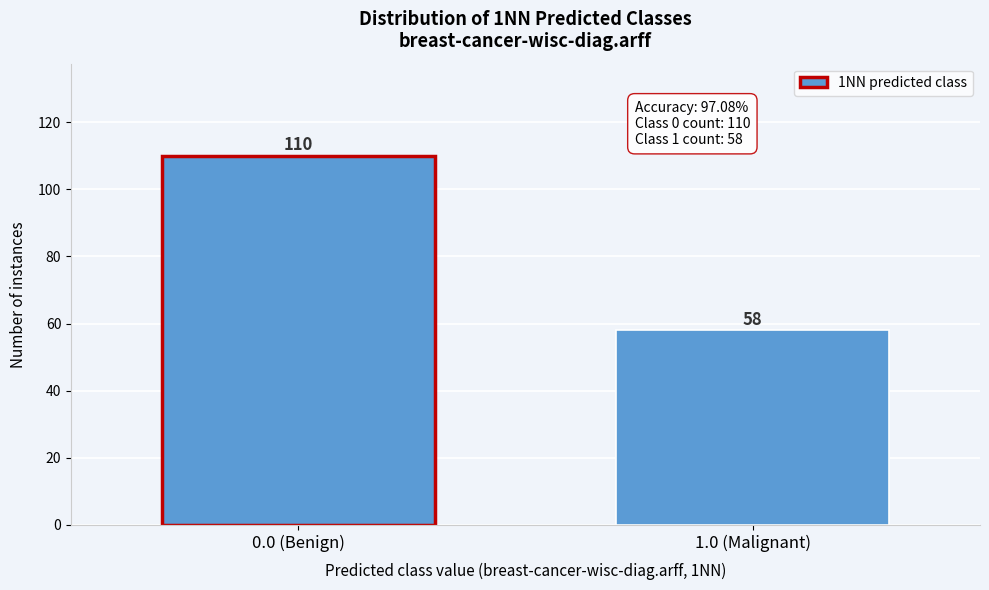

Reading left to right, what are all the values shown in this chart?

110	58